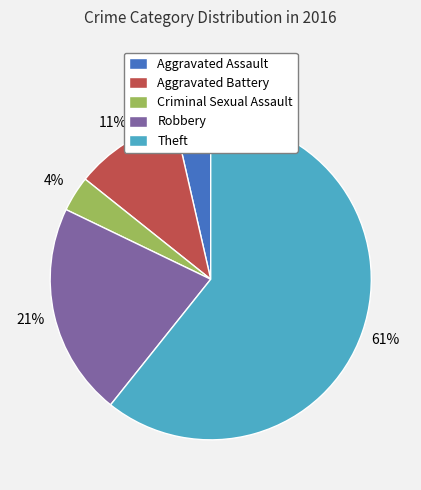

Which category accounts for the majority?

Theft